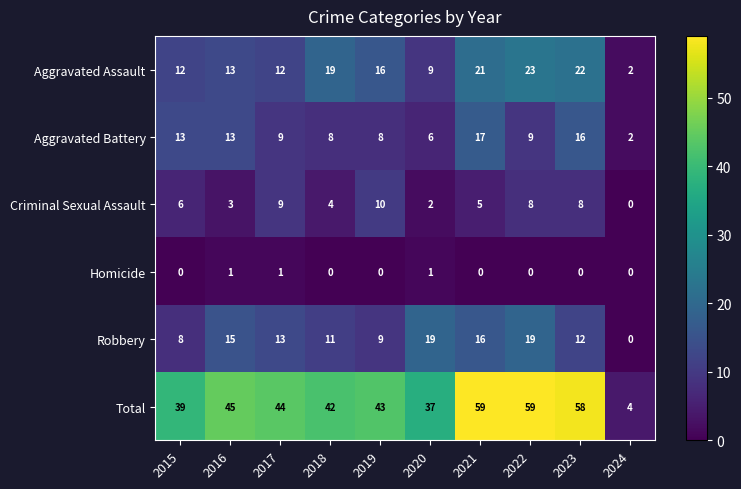

Which series changed the most between 2023 and 2024?

Total